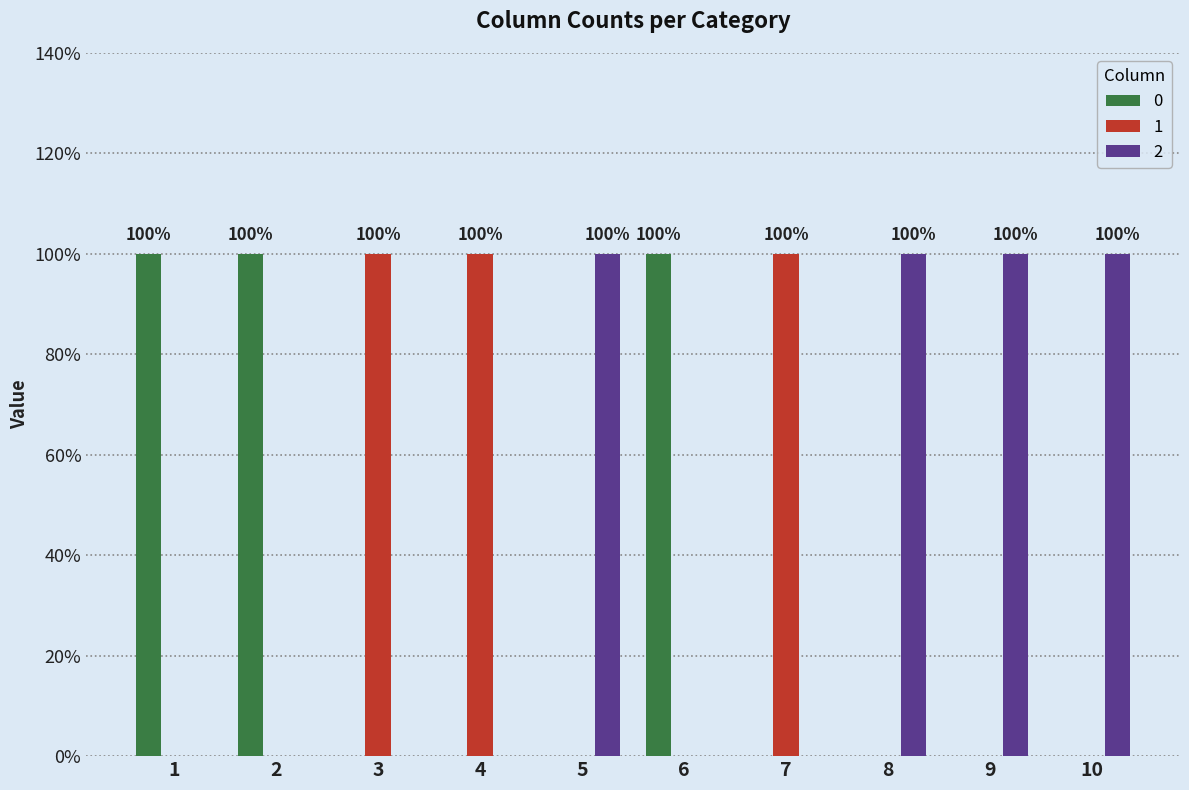

What are all the series names shown in the legend?

0, 1, 2